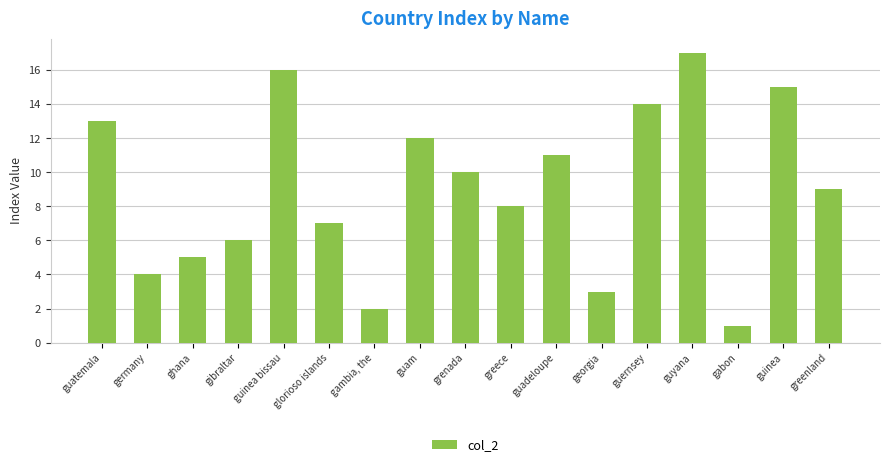

What is the minimum value shown in the chart?

1